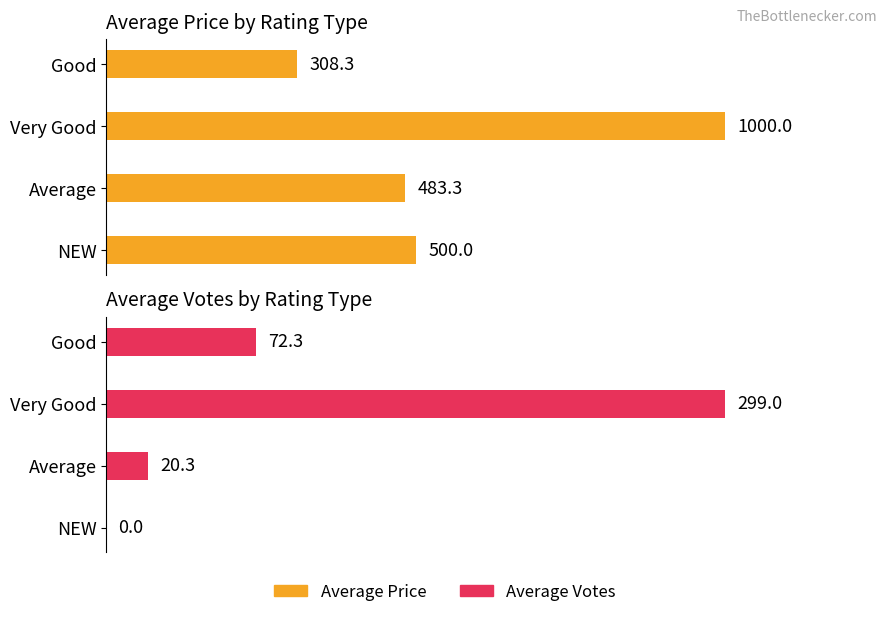

Where does the Average Price series first go above 500?

Very Good